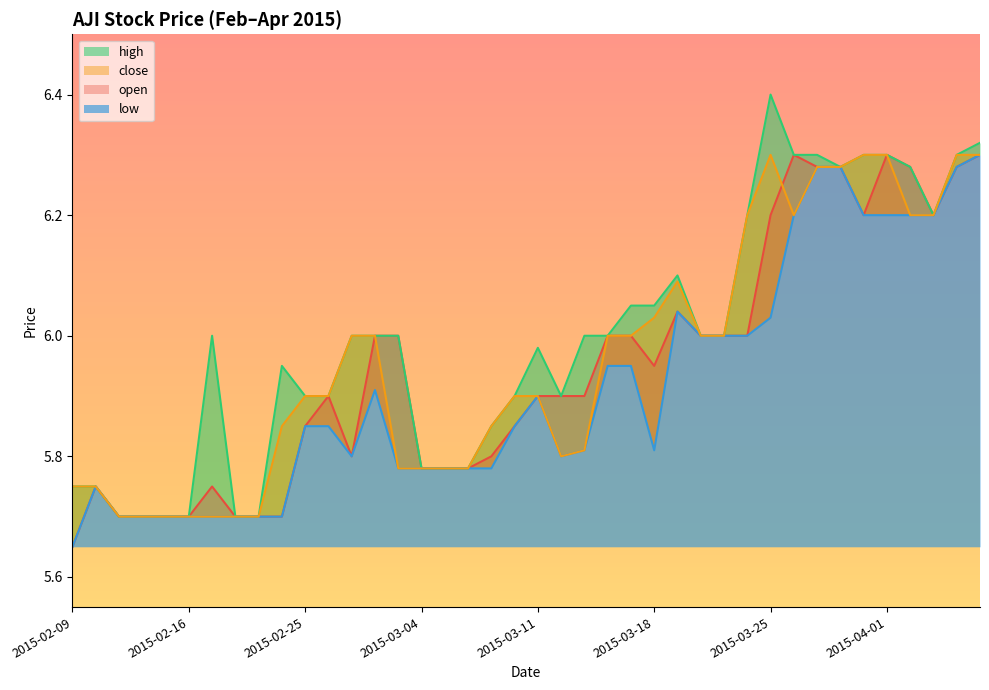

True or false: open and low intersect in this chart.

False